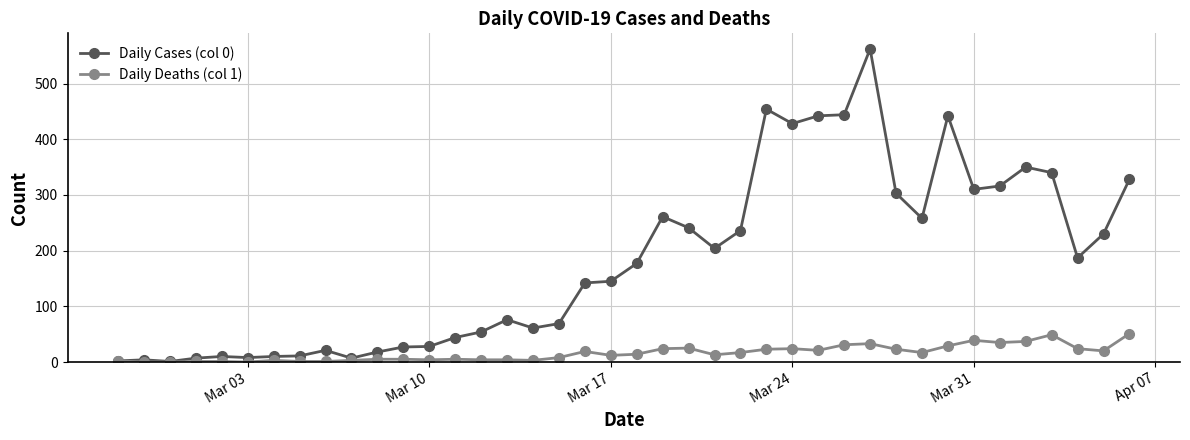

True or false: Daily Deaths (col 1) has more than 0 points higher than both neighbors.

True